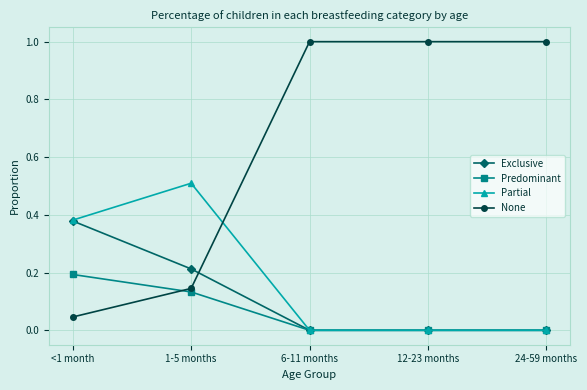

Is this an area chart (filled region under the line)?

No